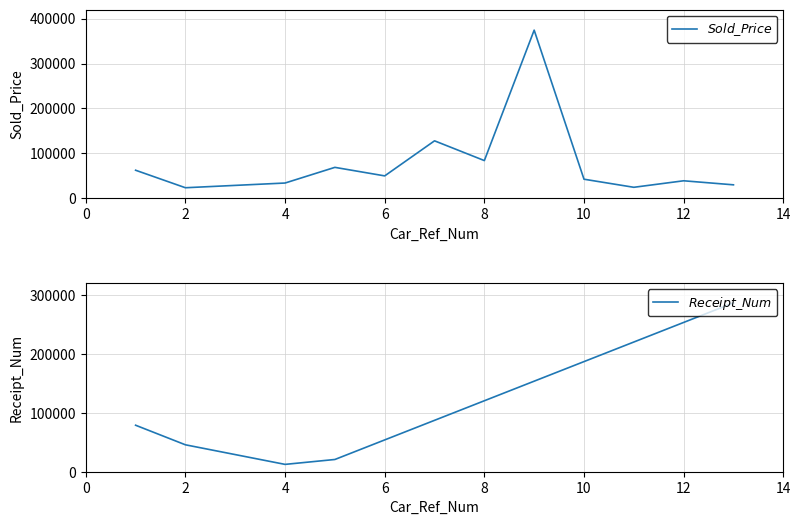

What is the spread (max minus min) of values at 2?

22178